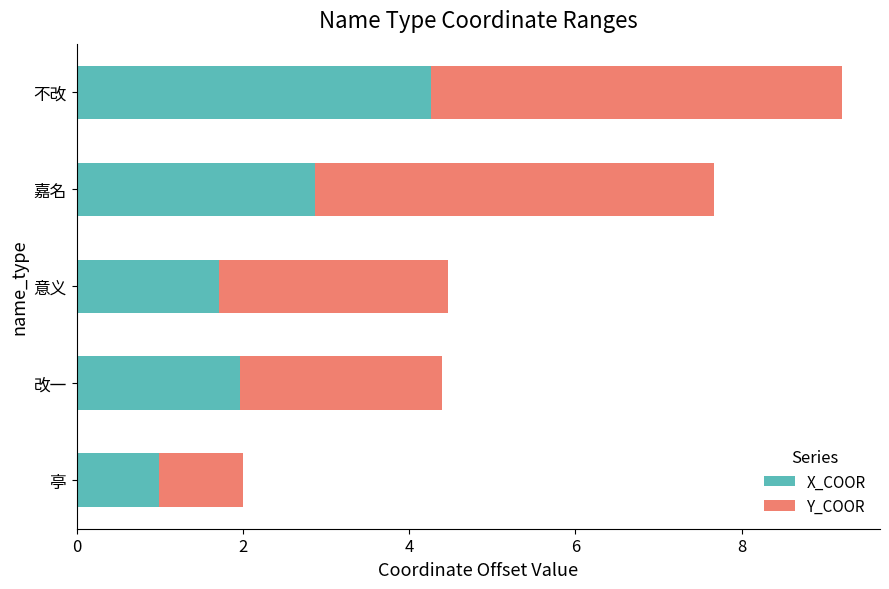

True or false: X_COOR has a value of 1.7 at 意义.

True